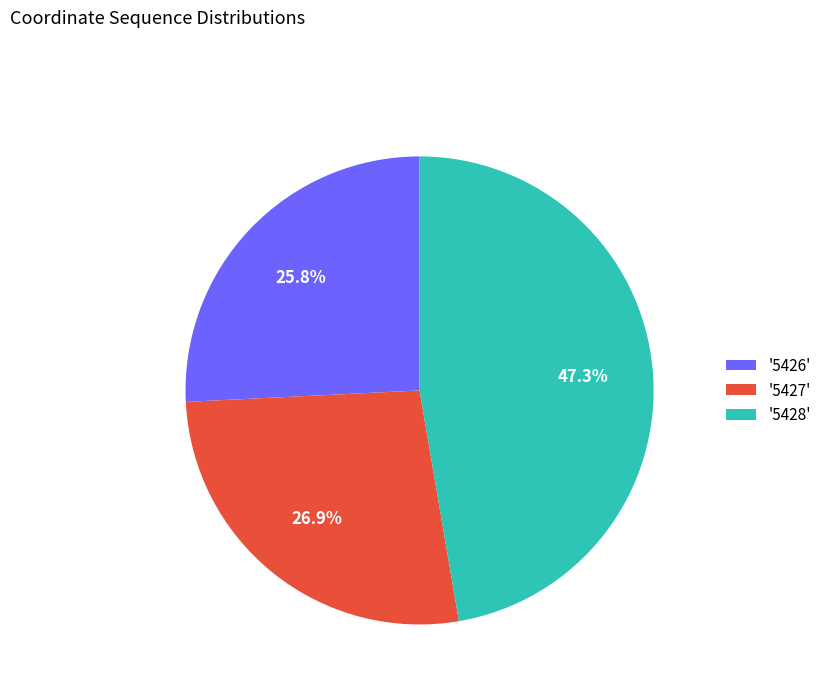

Is there a majority slice in this chart?

No